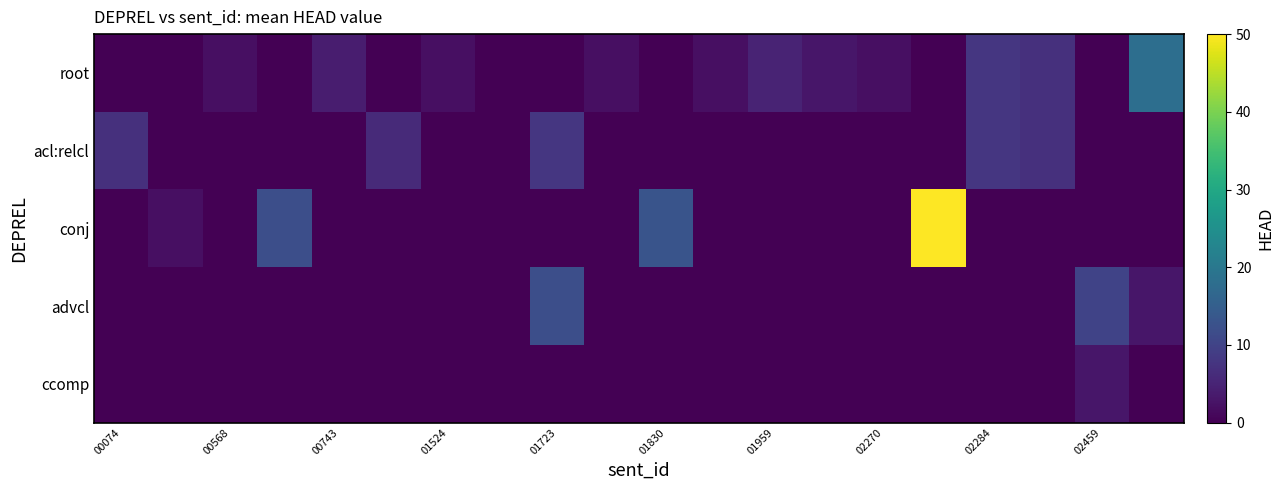

At which category does the chart reach its minimum across all series?

00074